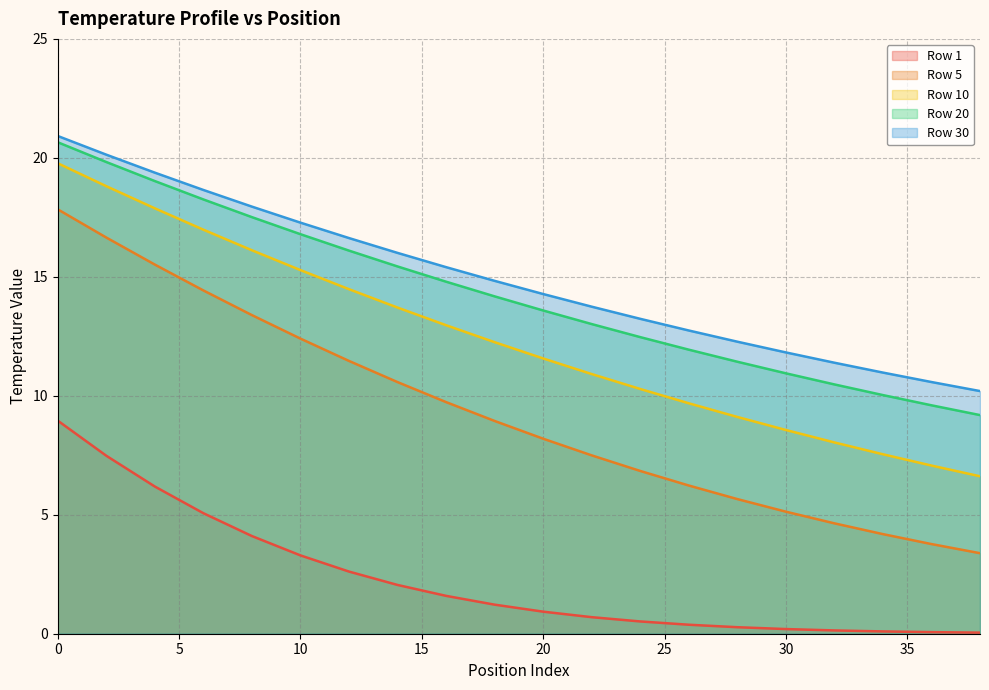

The value of Row 10 at 32 is 13.2. True or false?

False